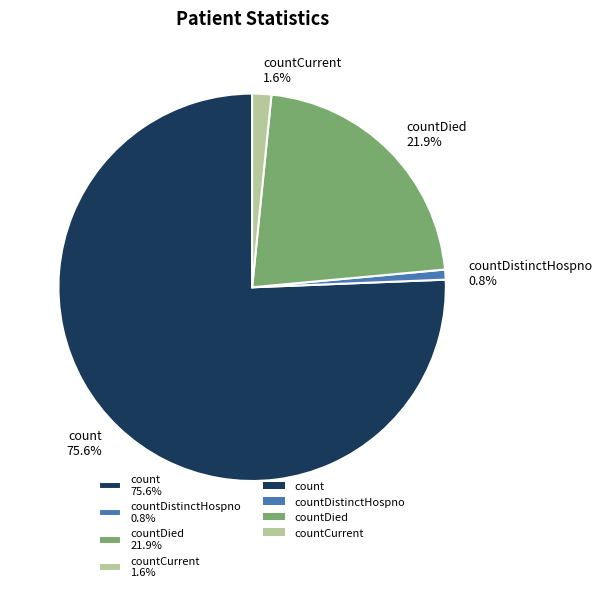

Which has a higher value, countDistinctHospno 0.8% or countCurrent 1.6%?

countCurrent 1.6%